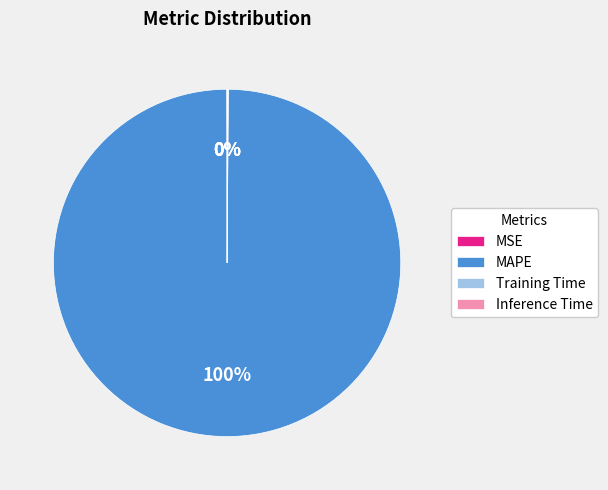

What is the largest slice in the pie chart?

MAPE